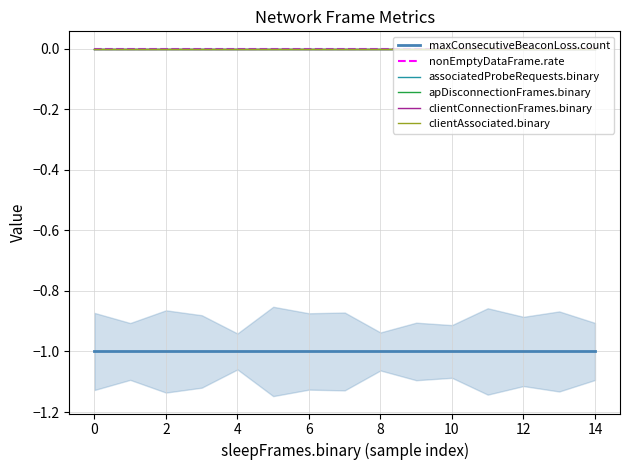

True or false: clientAssociated.binary and nonEmptyDataFrame.rate cross at least once.

False